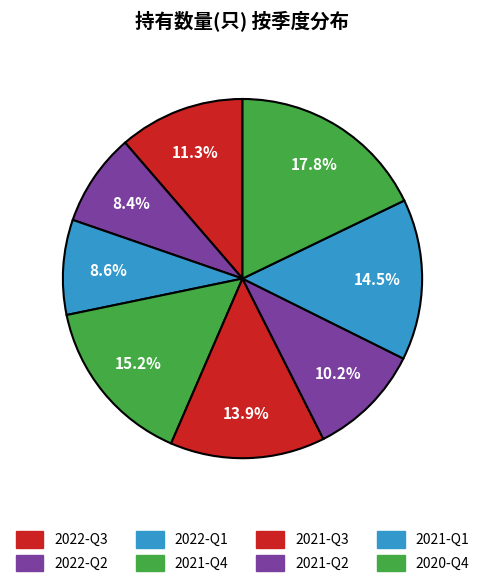

To the nearest percent, what is the combined percentage of 2022-Q1 and 2021-Q3?

22%